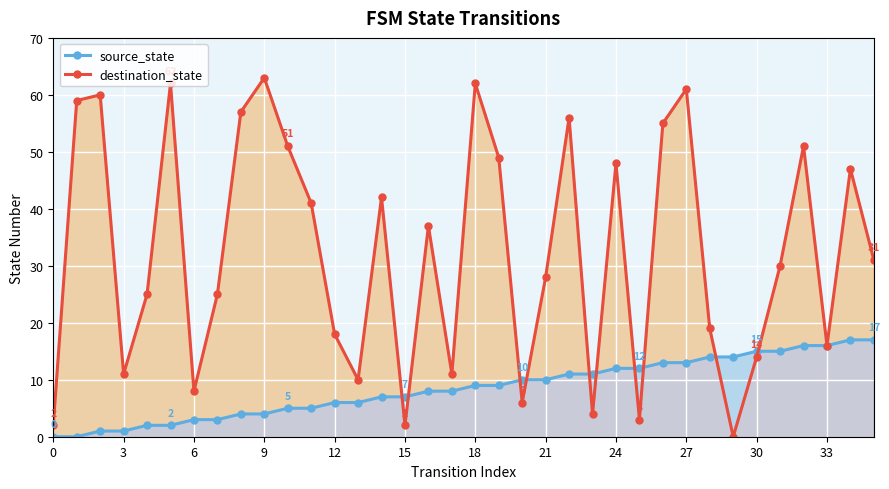

What are all the series names shown in the legend?

source_state, destination_state